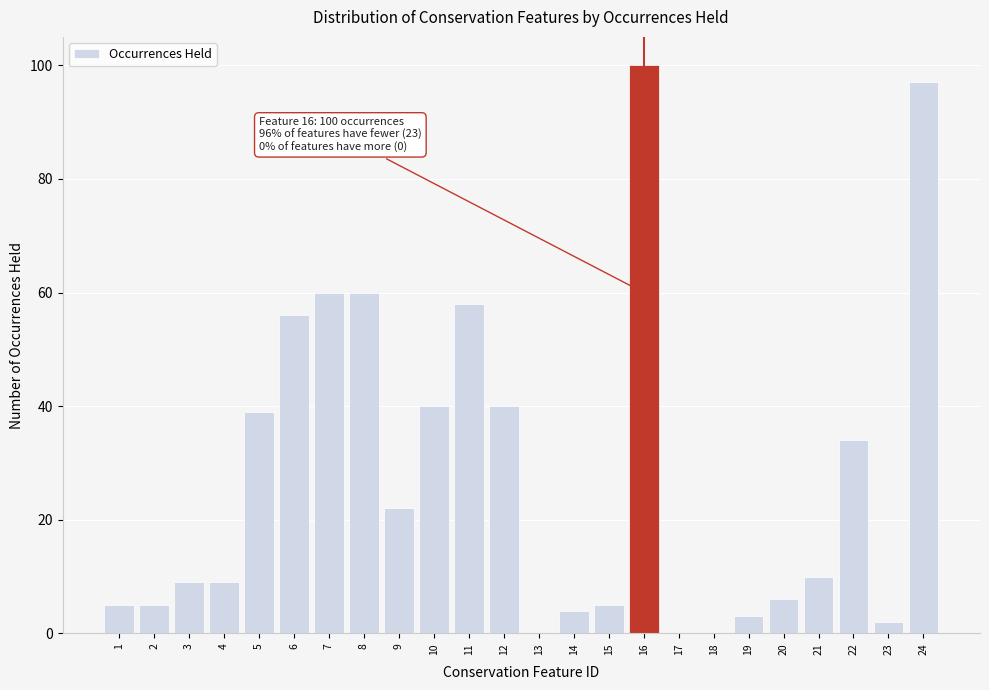

Reading left to right, transcribe all the data shown in this chart.

1=5	2=5	3=9	4=9	5=39	6=56	7=60	8=60	9=22	10=40	11=58	12=40	13=0	14=4	15=5	16=100	17=0	18=0	19=3	20=6	21=10	22=34	23=2	24=97